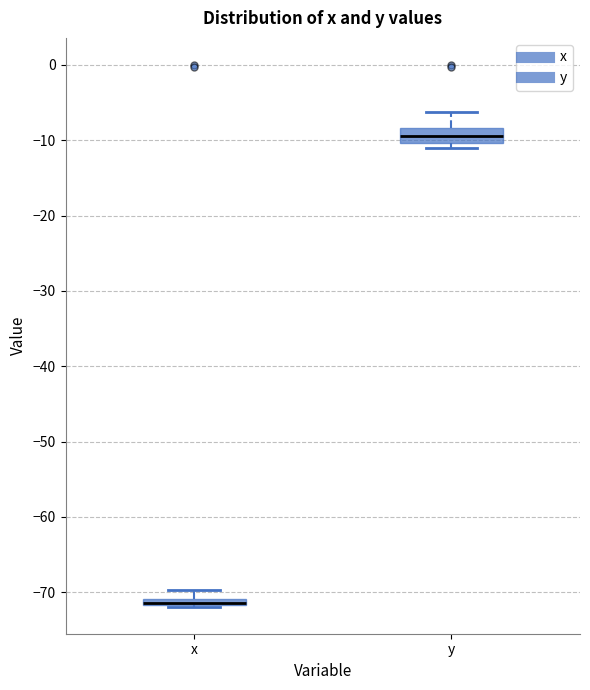

Comparing the boxes themselves (not the whiskers), which one is the tallest?

y